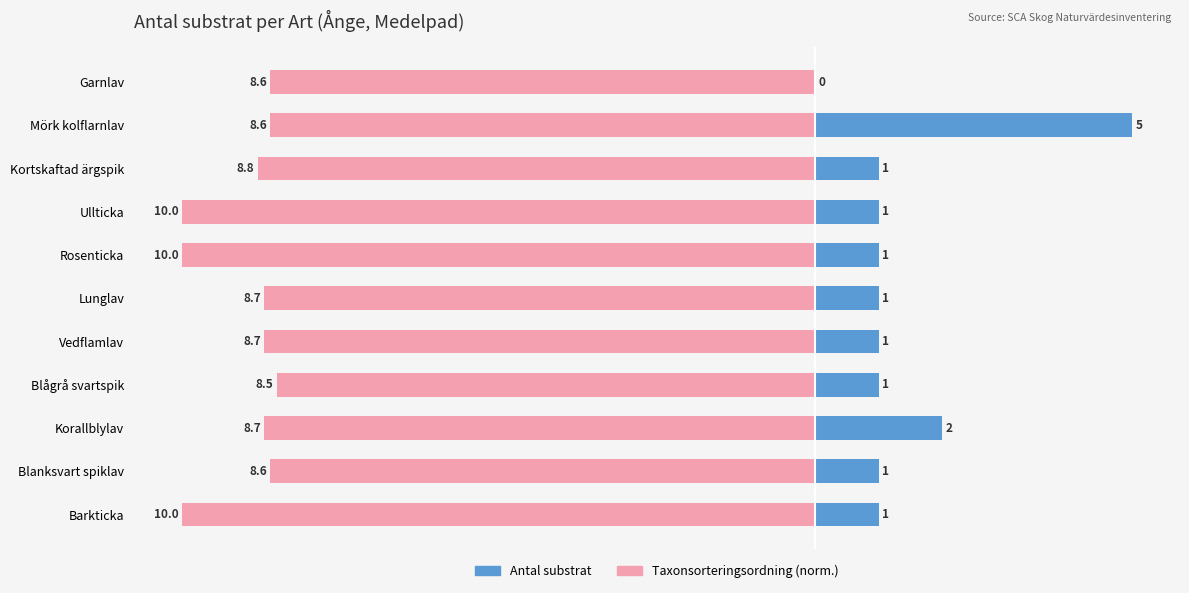

Count the Antal substrat values in the range 1 to 2.

9